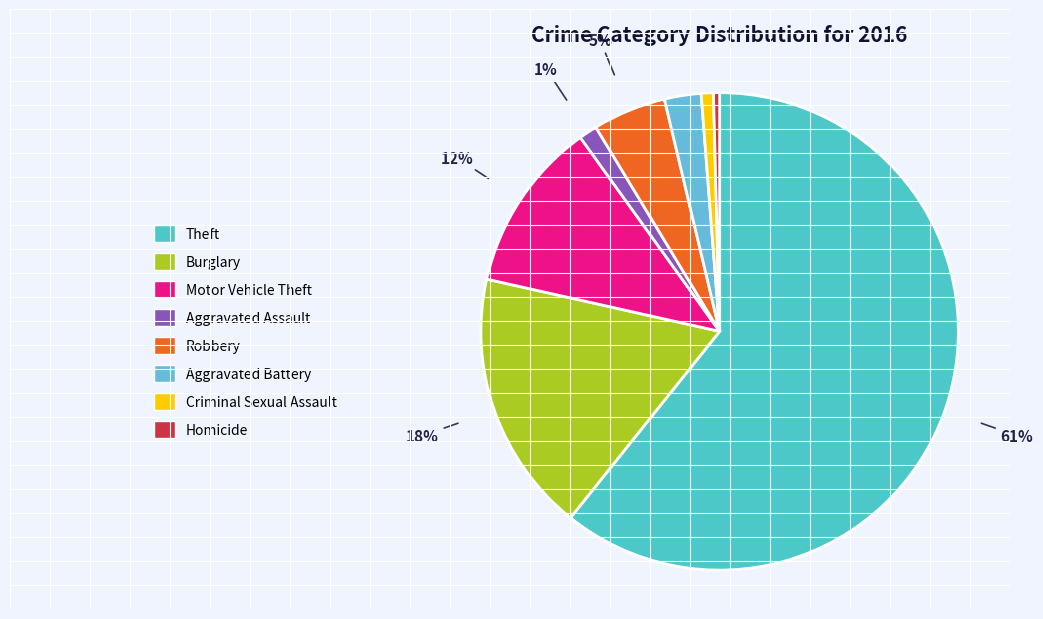

Is there a majority slice in this chart?

Yes